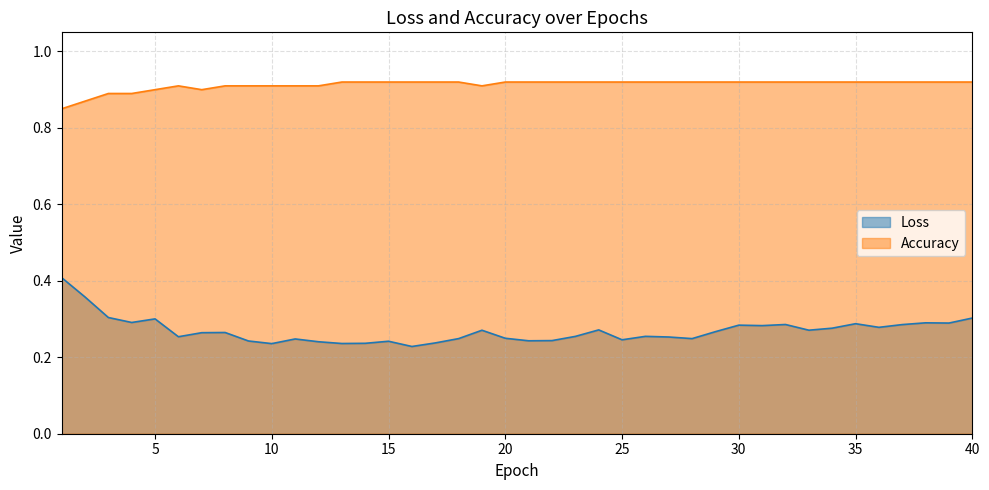

Is it true that Accuracy equals 0.9 at 20?

True